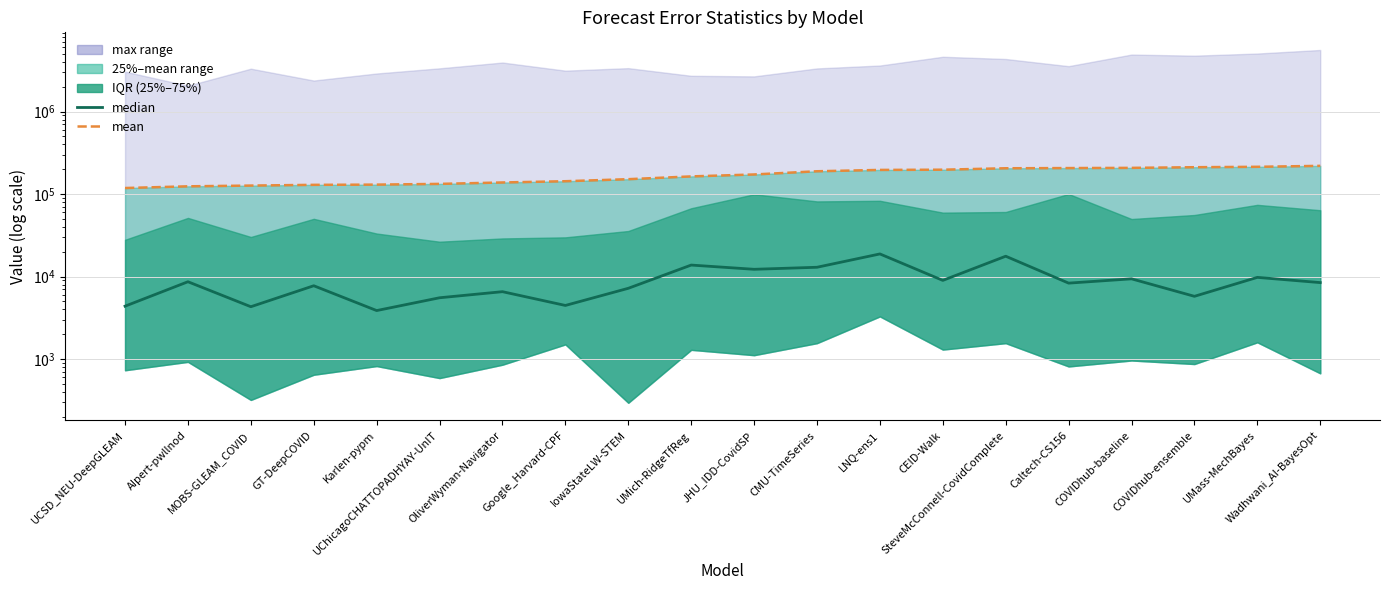

What position from the right is OliverWyman-Navigator?

14